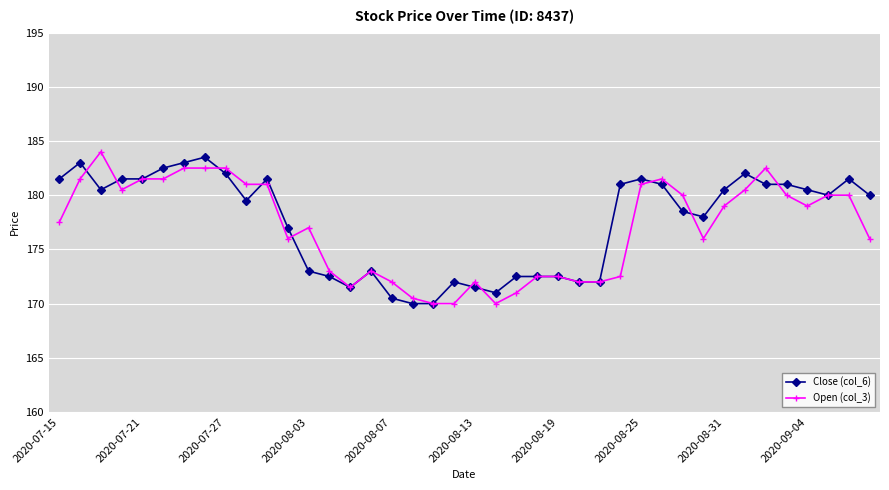

What is the value of the Open (col_3) point at the 28th from the left?

172.5